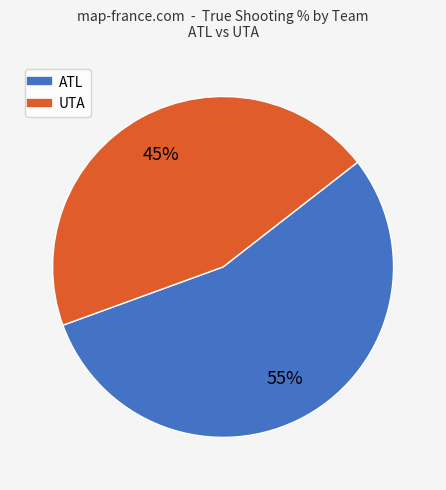

Is there any slice that represents more than half of the pie?

Yes